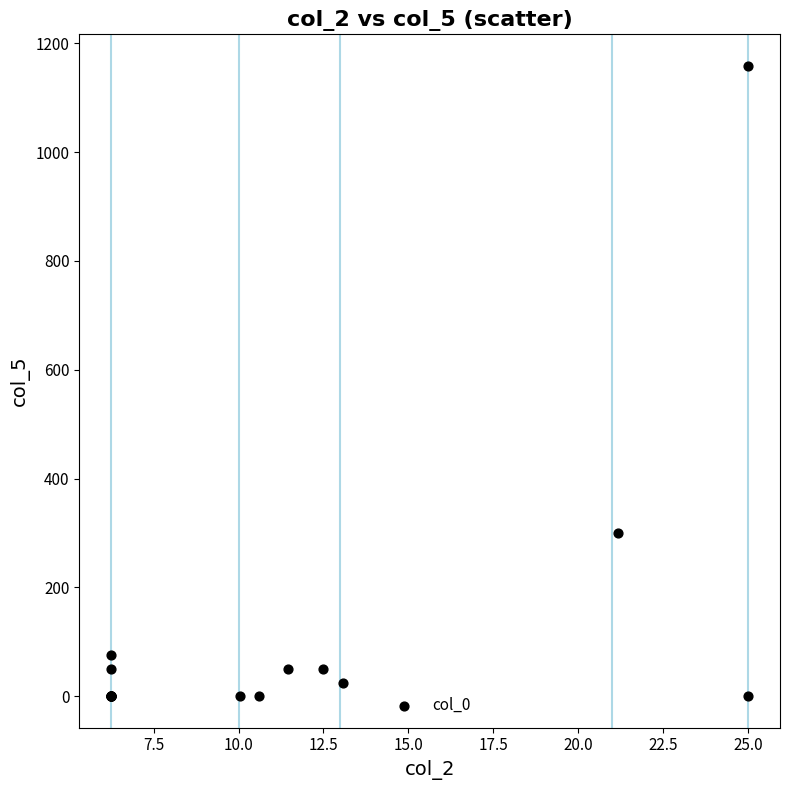

What Y value in the scatter plot is closest to 579?

300.0